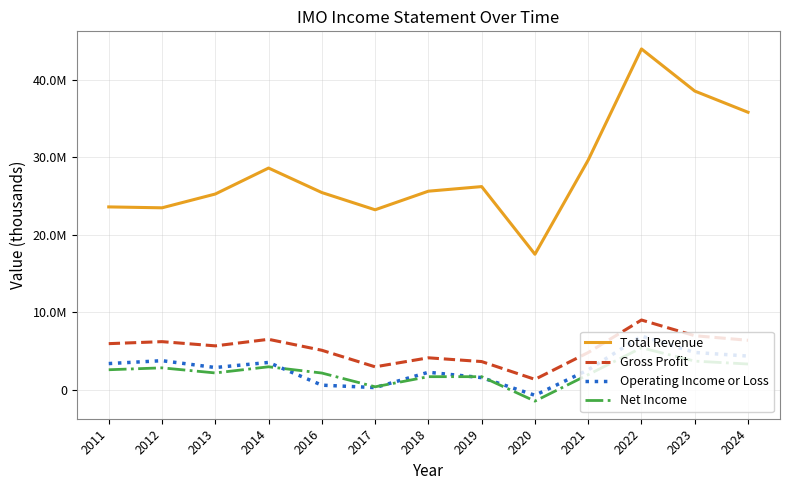

Where does the Operating Income or Loss series first go above 2876800?

2011